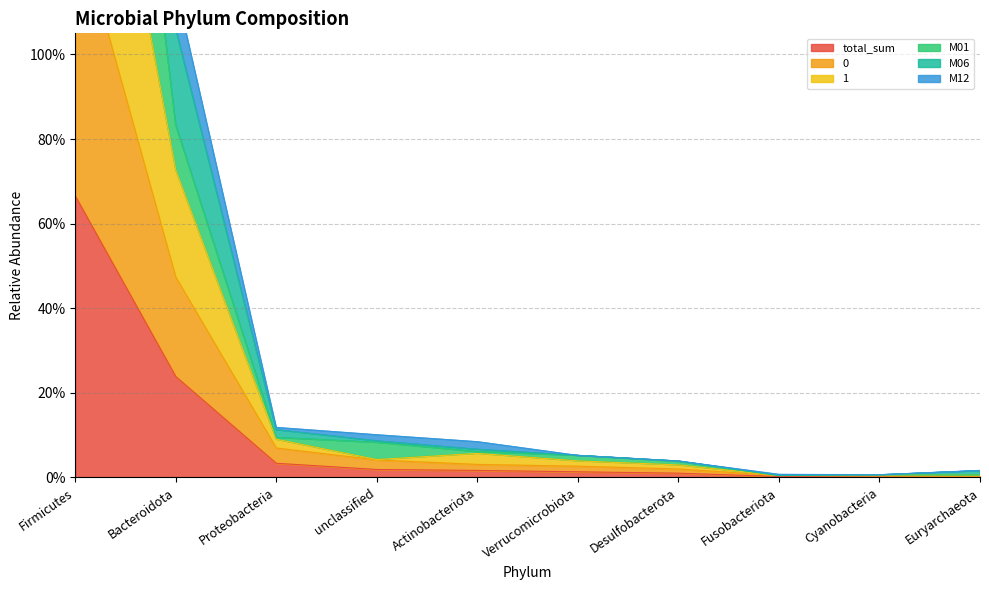

List the series in order of their peak value, highest first.

M01, M06, M12, 1, 0, total_sum